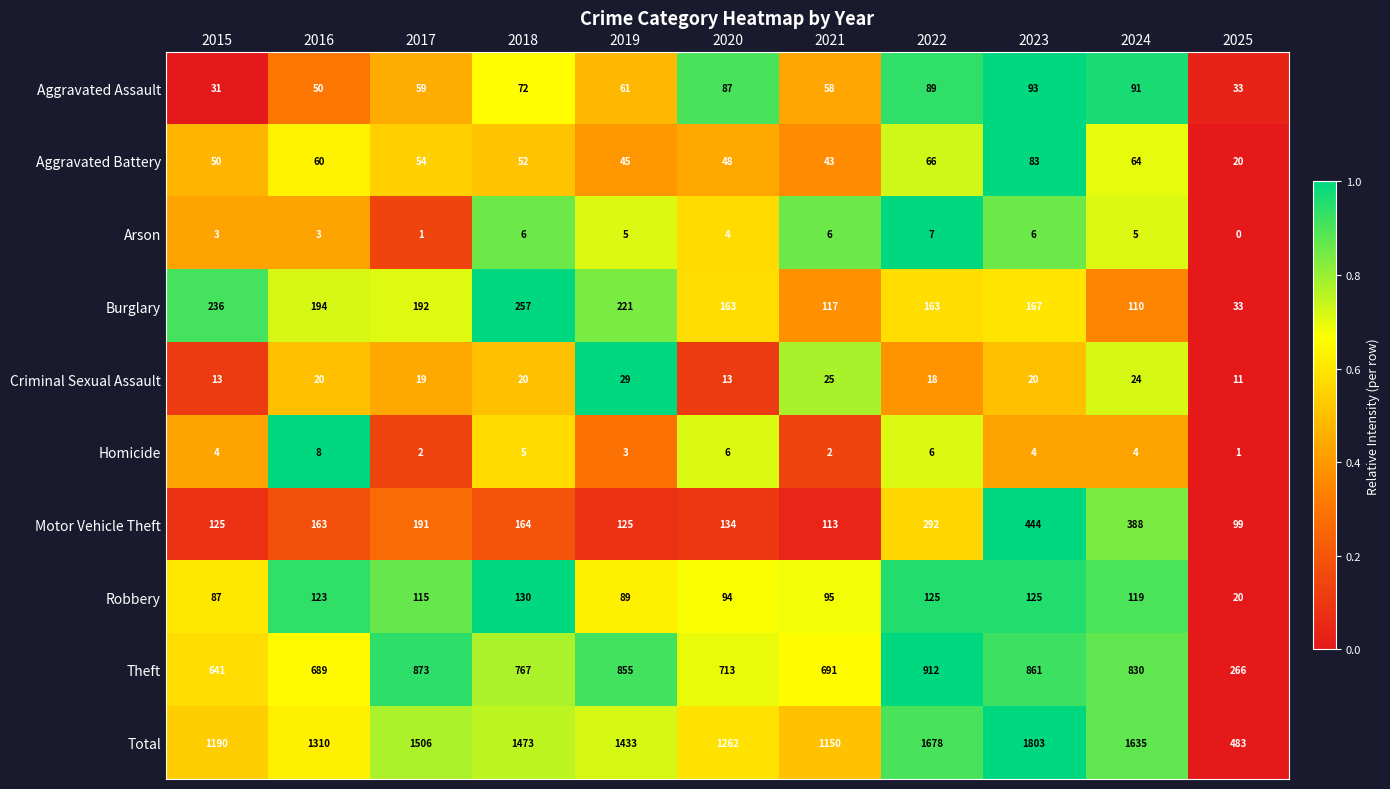

Which category has the highest value across all series?

2023